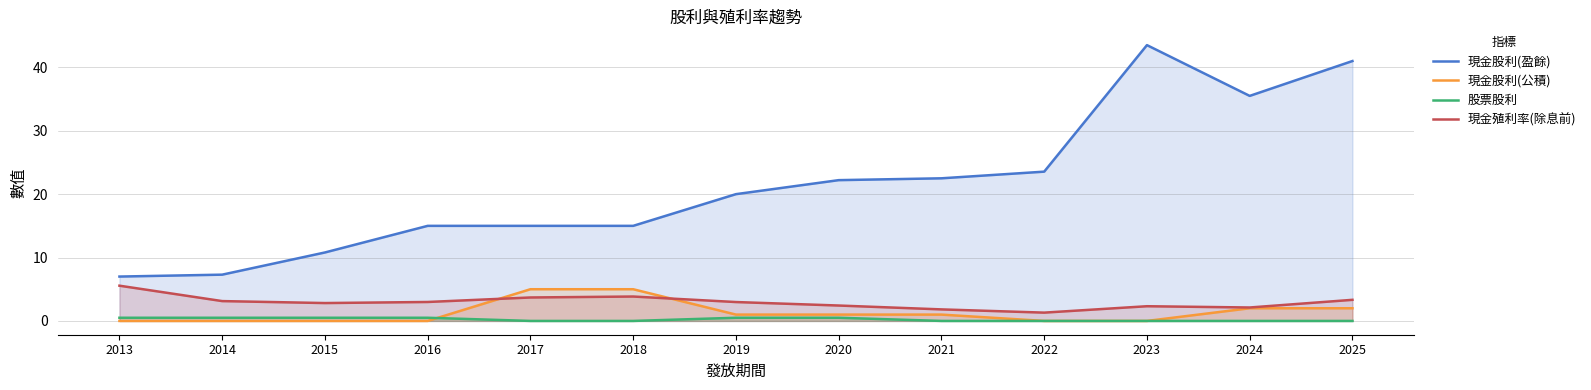

Is it true that 現金股利(盈餘) equals 7.3 at 2014?

True